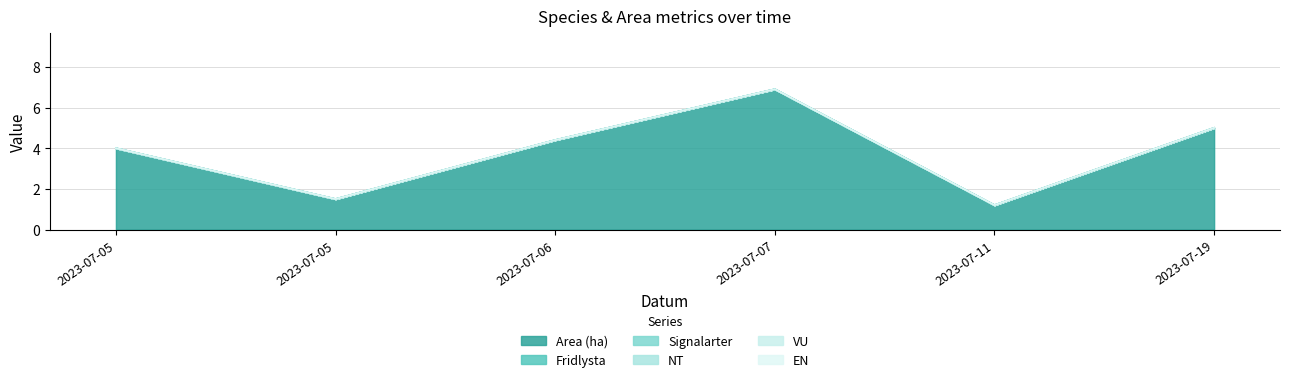

At 2023-07-05, list the series in order from largest to smallest.

Area (ha), Fridlysta, Signalarter, NT, VU, EN